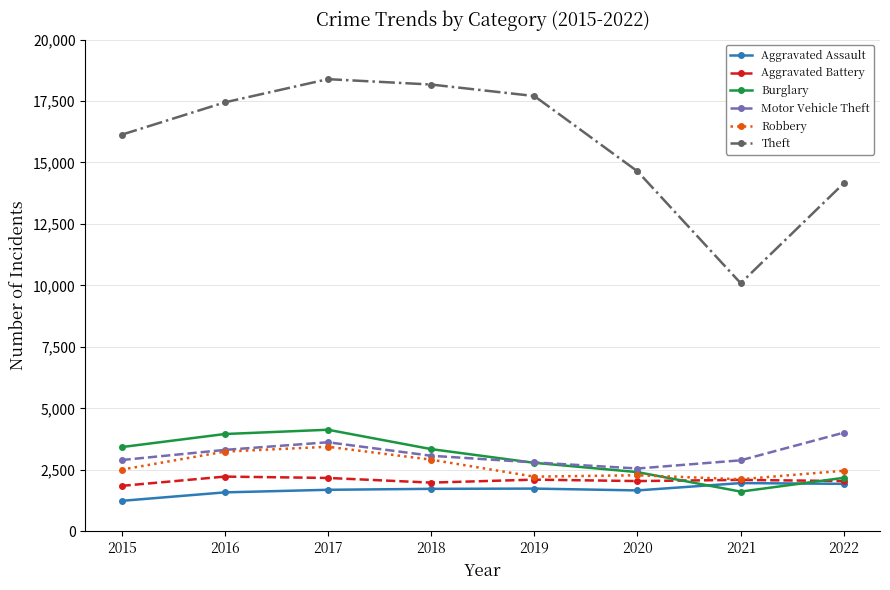

Which series has the largest total across all categories?

Theft